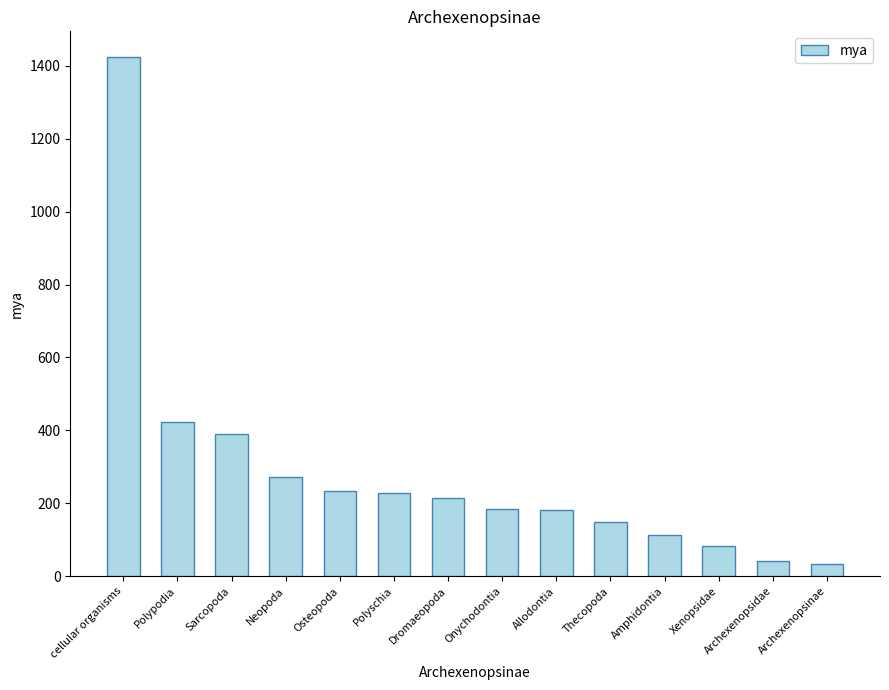

Is it true that the value at Polyschia is 106?

False